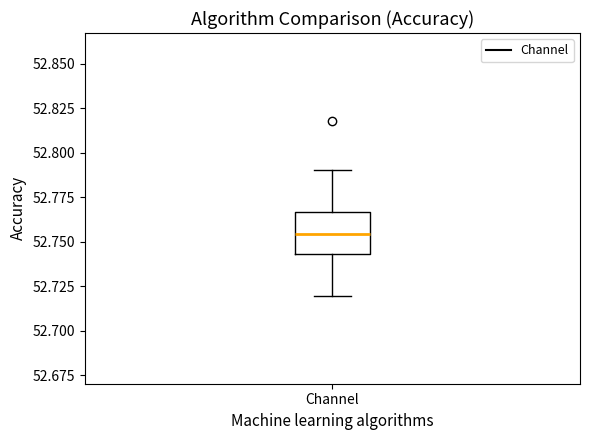

Read this box plot against the y-axis: the position of the median line, the range covered by the box, and the ends of both whiskers. The values are not printed on the chart, so give them approximately, as read against the axis.

median 52.755, box 52.745 to 52.765, whiskers 52.720 to 52.790